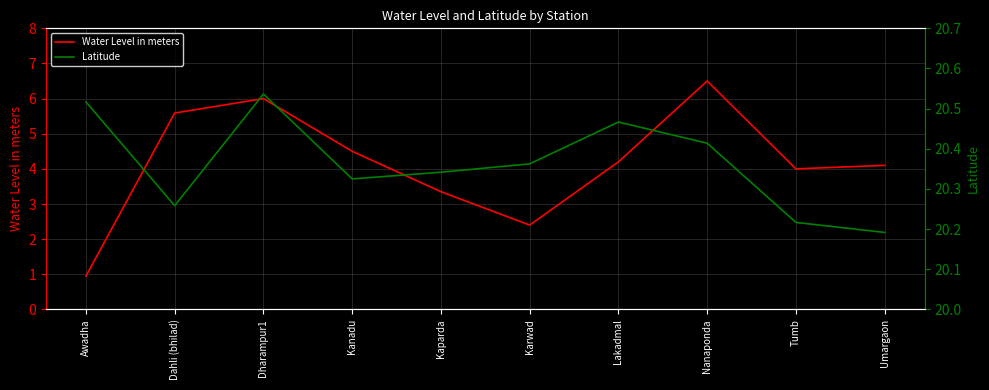

Which series has the largest total across all categories?

Latitude